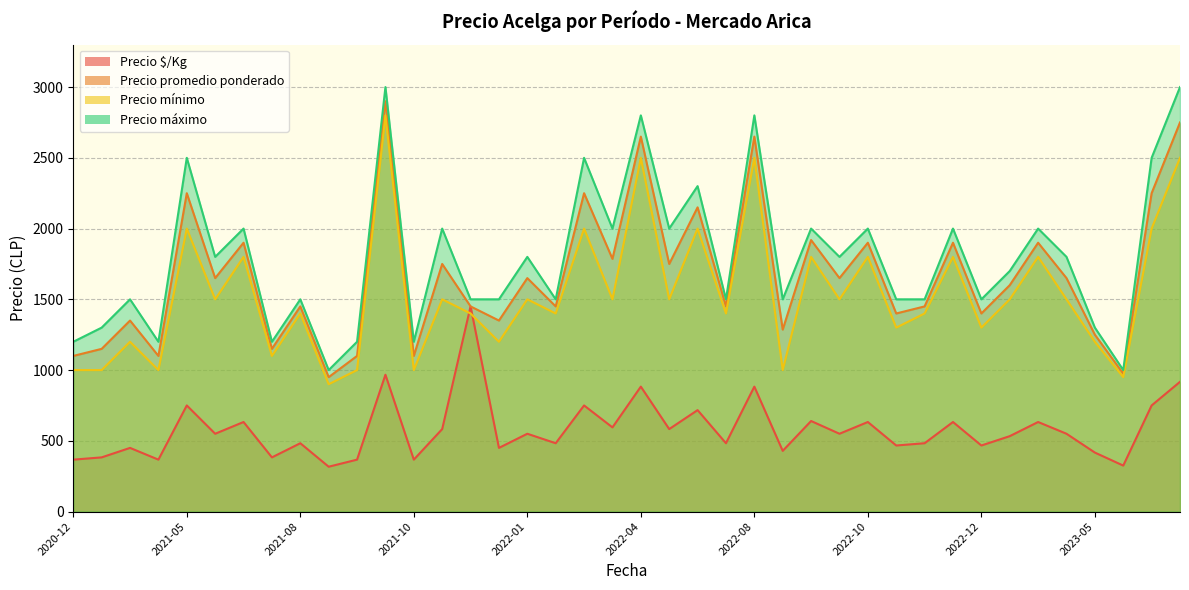

How many interior local valleys does the Precio máximo series have?

13